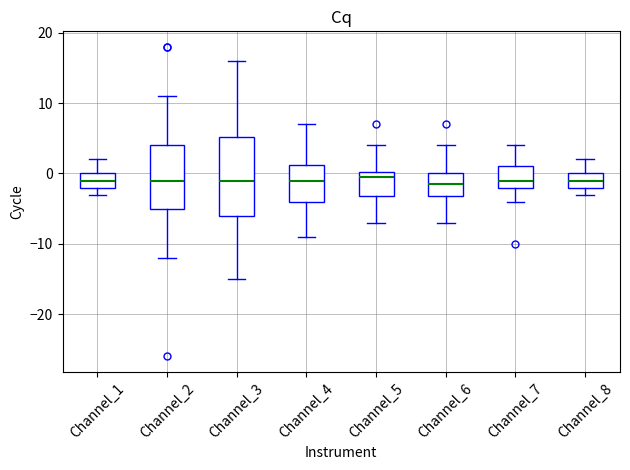

Reading left to right, transcribe this box plot: for each box, give where its median line is, the range the box spans, and where its two whiskers end, as read against the y-axis. The values are not printed on the chart, so give them approximately, as read against the axis.

Channel_1: median -1, box -2 to 0, whiskers -3 to 2
Channel_2: median -1, box -5 to 4, whiskers -12 to 11
Channel_3: median -1, box -6 to 5, whiskers -15 to 16
Channel_4: median -1, box -4 to 1, whiskers -9 to 7
Channel_5: median 0 (just below the box's upper edge), box -3 to 0, whiskers -7 to 4
Channel_6: median -1, box -3 to 0, whiskers -7 to 4
Channel_7: median -1, box -2 to 1, whiskers -4 to 4
Channel_8: median -1, box -2 to 0, whiskers -3 to 2